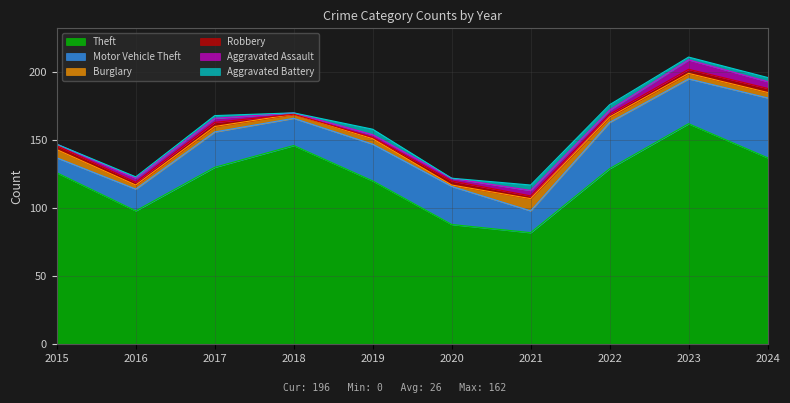

The value of Aggravated Assault at 2020 is 2. True or false?

True